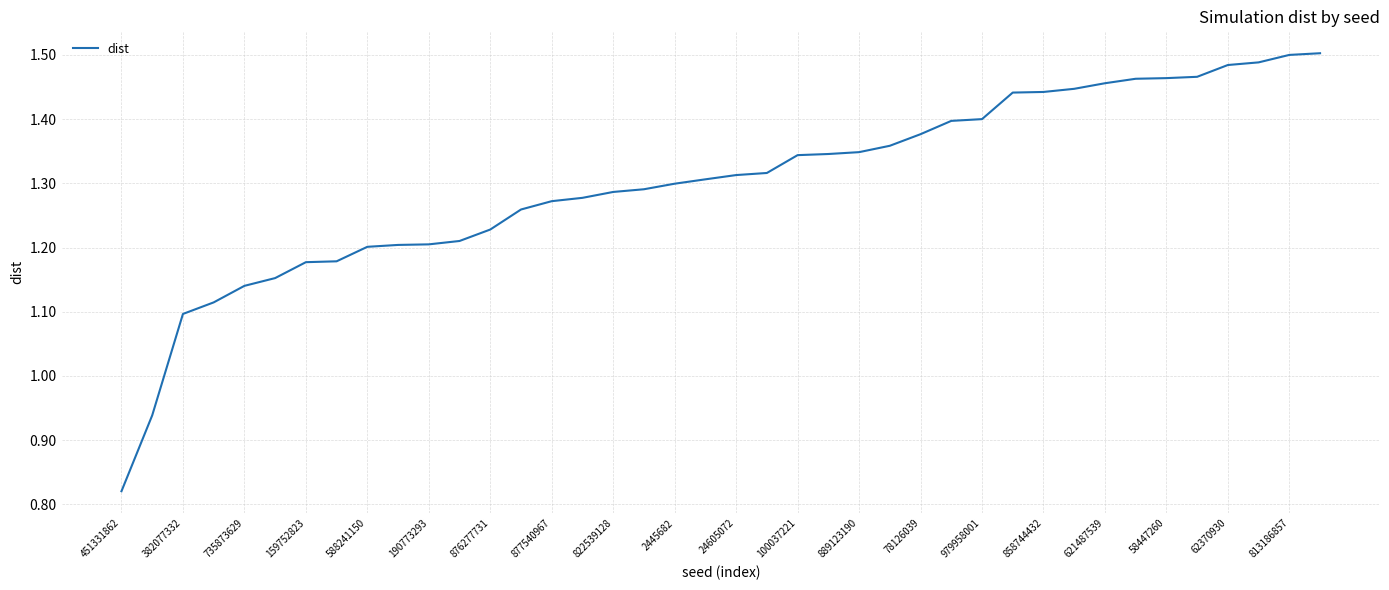

Is this an area chart (filled region under the line)?

No